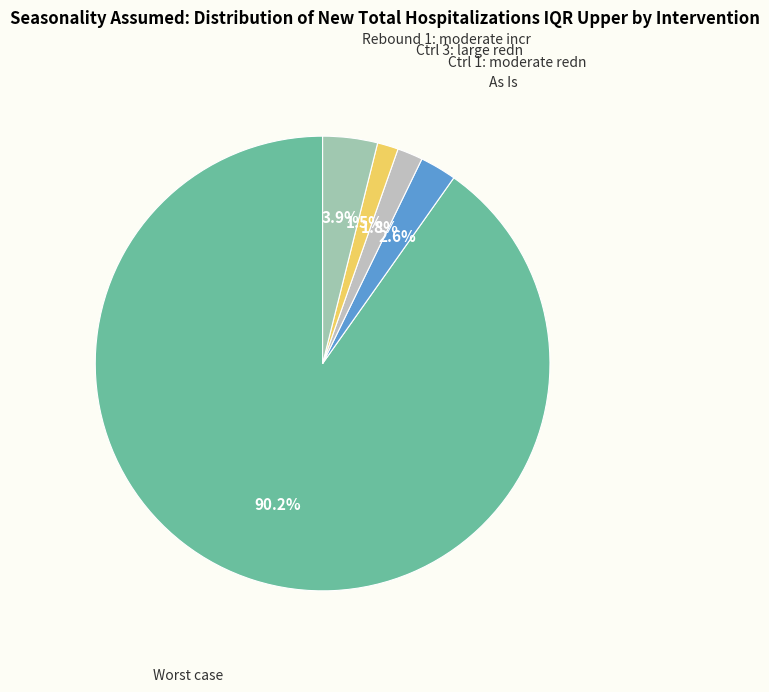

How many slices are in this pie chart?

5